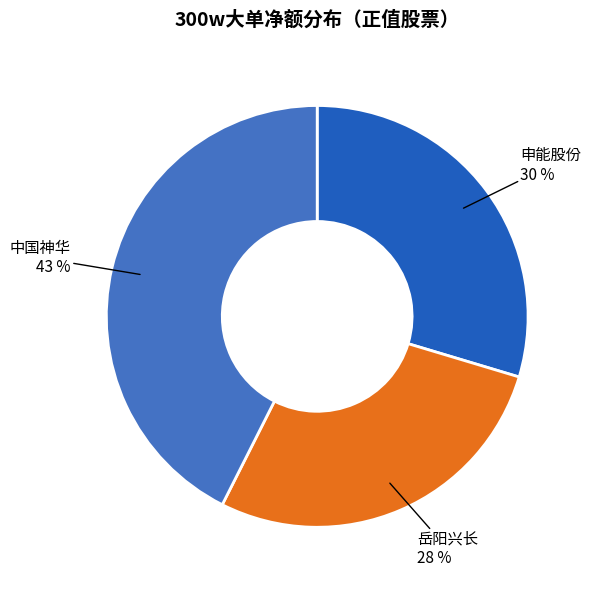

What is the ratio of the value at 岳阳兴长 to the value at 申能股份?

0.9